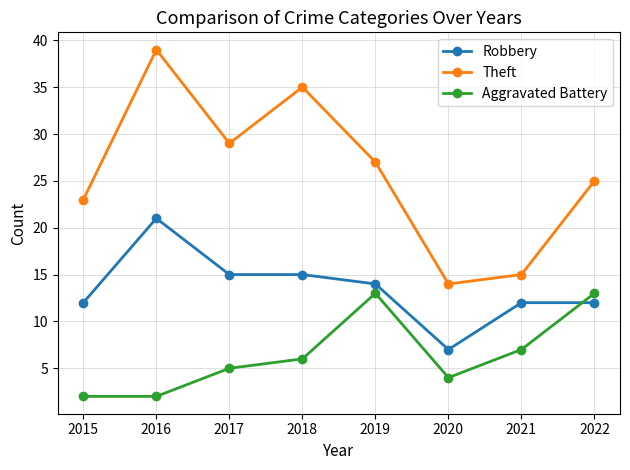

At which category is the sum across all series the highest?

2016